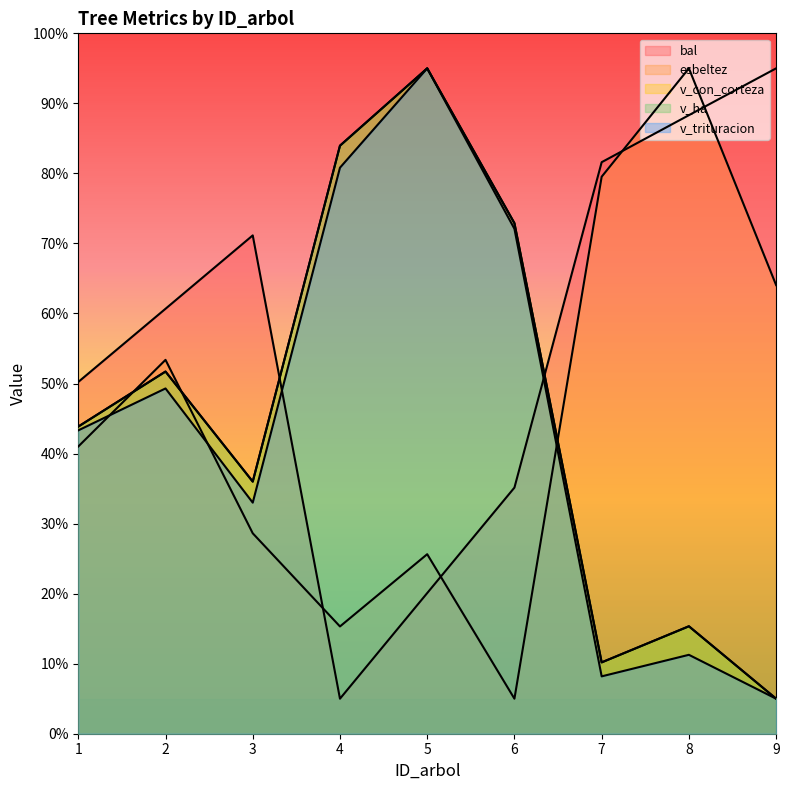

How many data points in v_con_corteza are above 43?

5